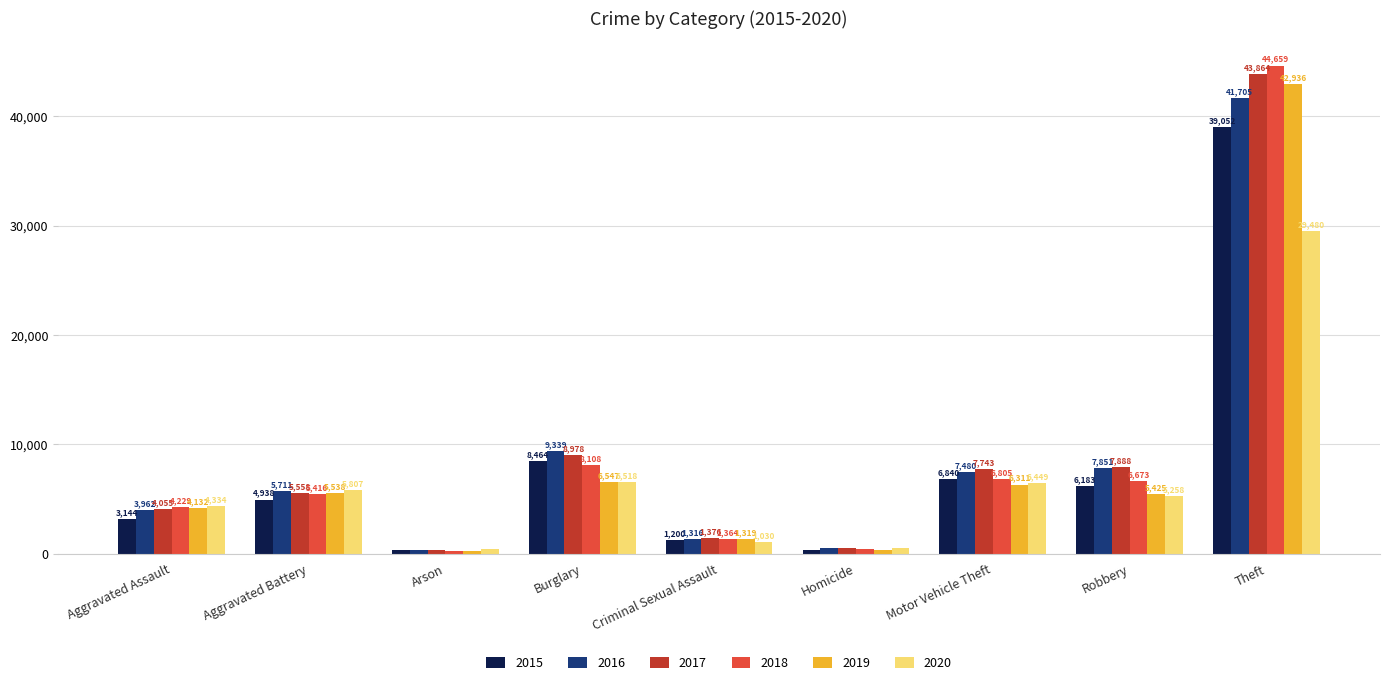

Which category has the lowest value across all series?

Arson